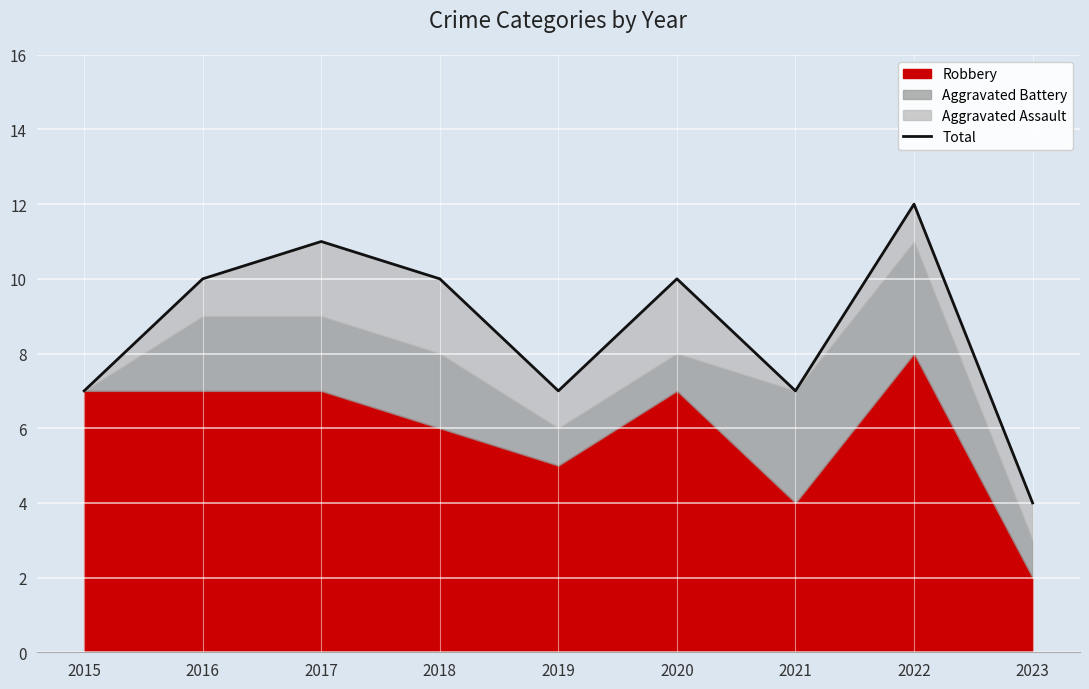

At which label is the value closest to 8?

2015